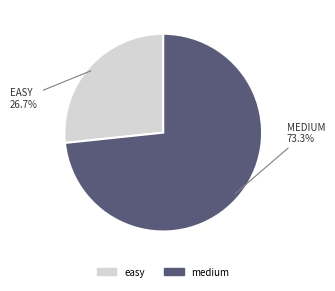

What is the smallest slice in the pie chart?

easy